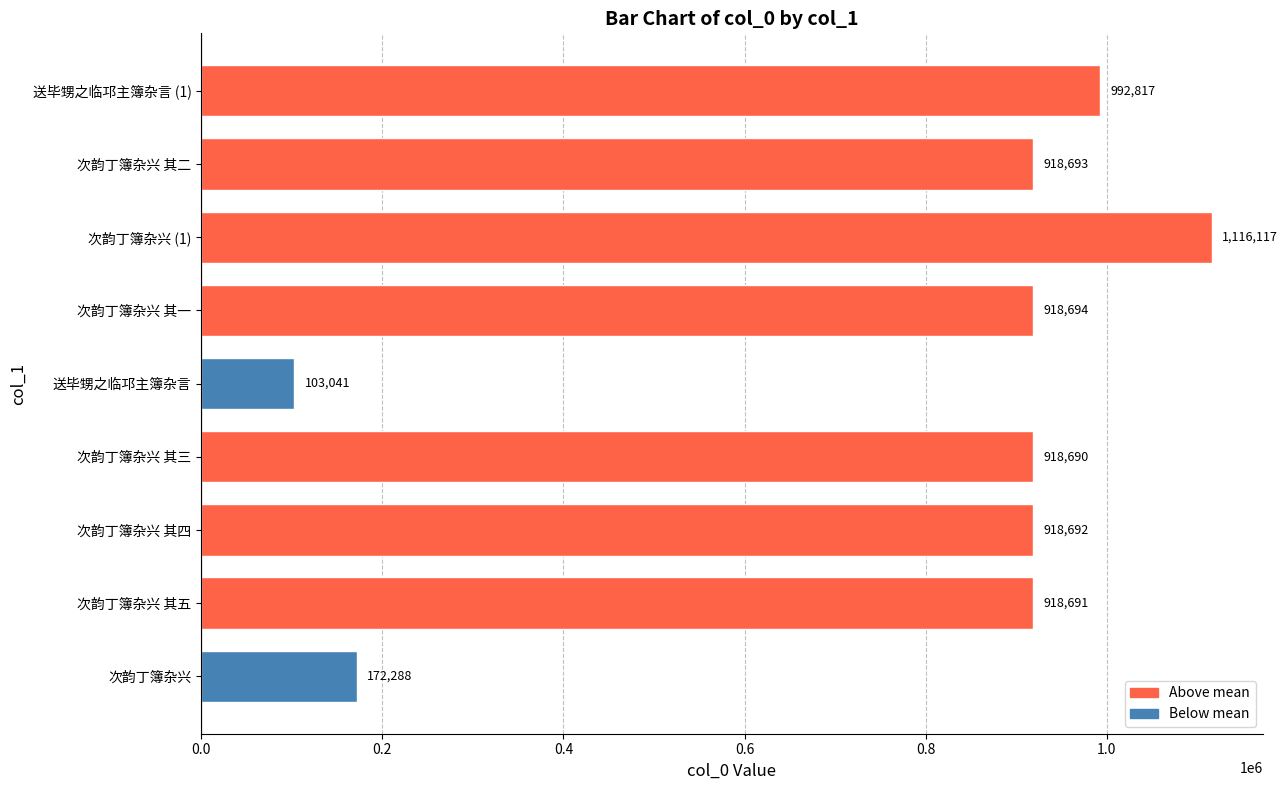

Between 次韵丁簿杂兴 其一 and 次韵丁簿杂兴, which is larger?

次韵丁簿杂兴 其一